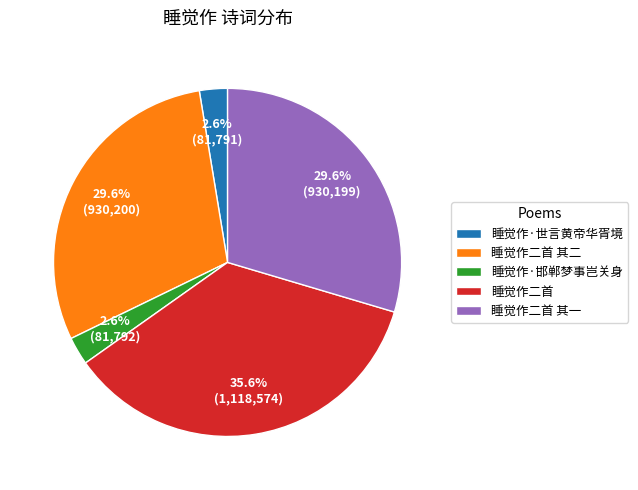

Is it true that 睡觉作二首 其一 is 24% of the pie?

False